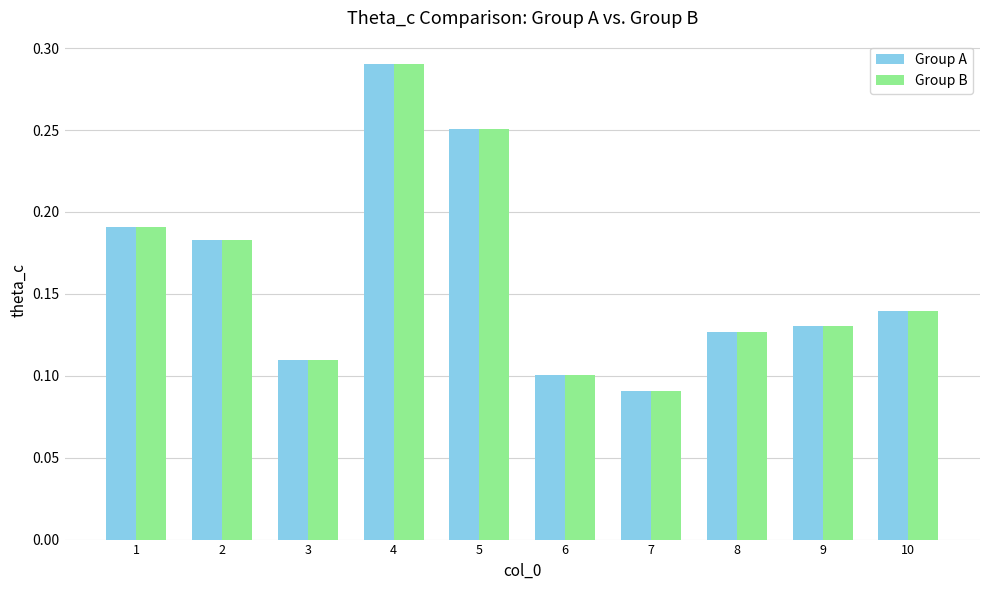

True or false: Group A has a value of 0.3 at 1.

False